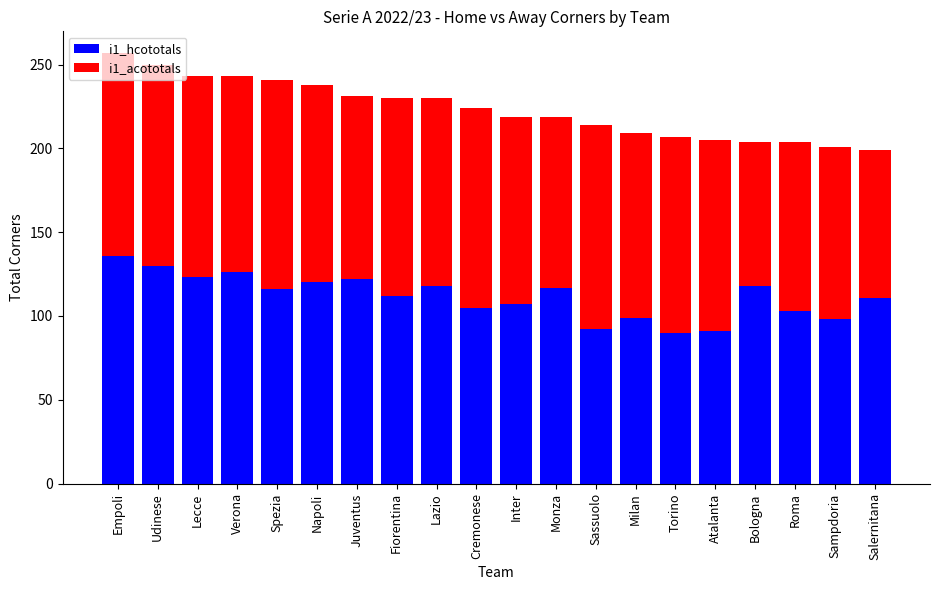

Is it true that i1_hcototals equals 46 at Milan?

False